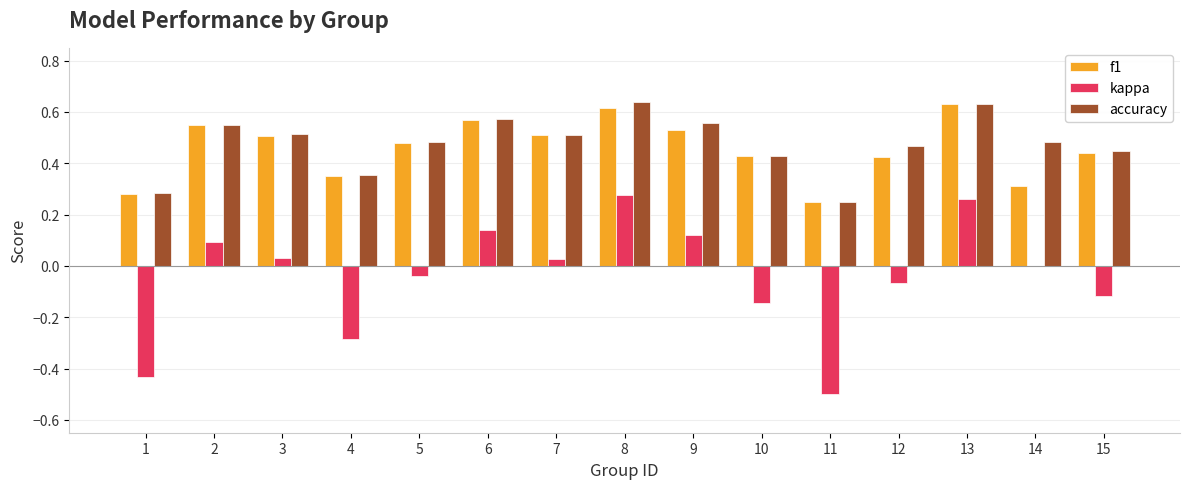

What are all the series names shown in the legend?

f1, kappa, accuracy